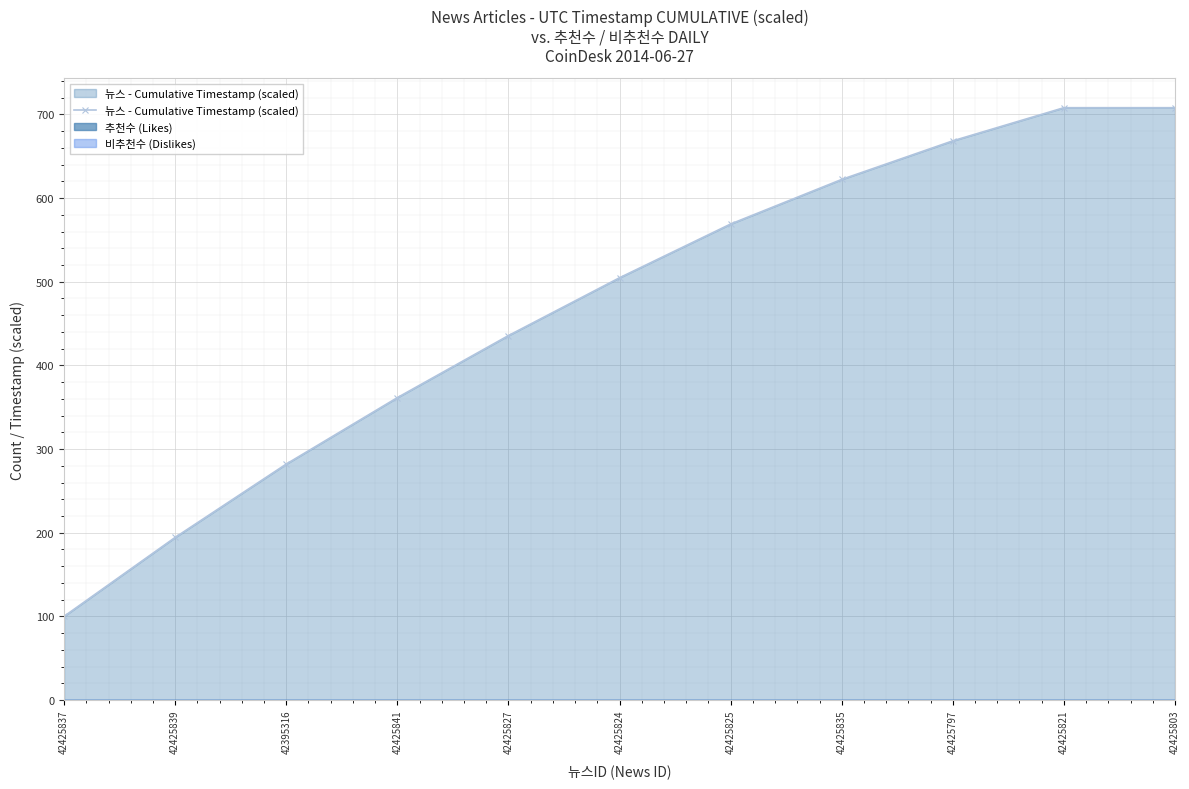

What is the minimum value shown in the chart?

100.0